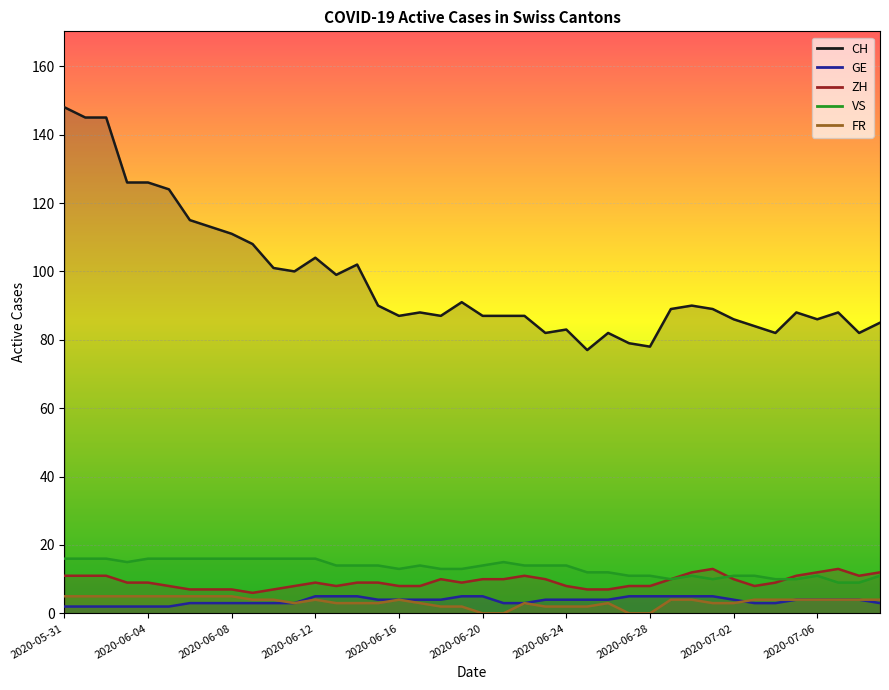

Is it true that VS equals 13 at 2020-06-16?

True